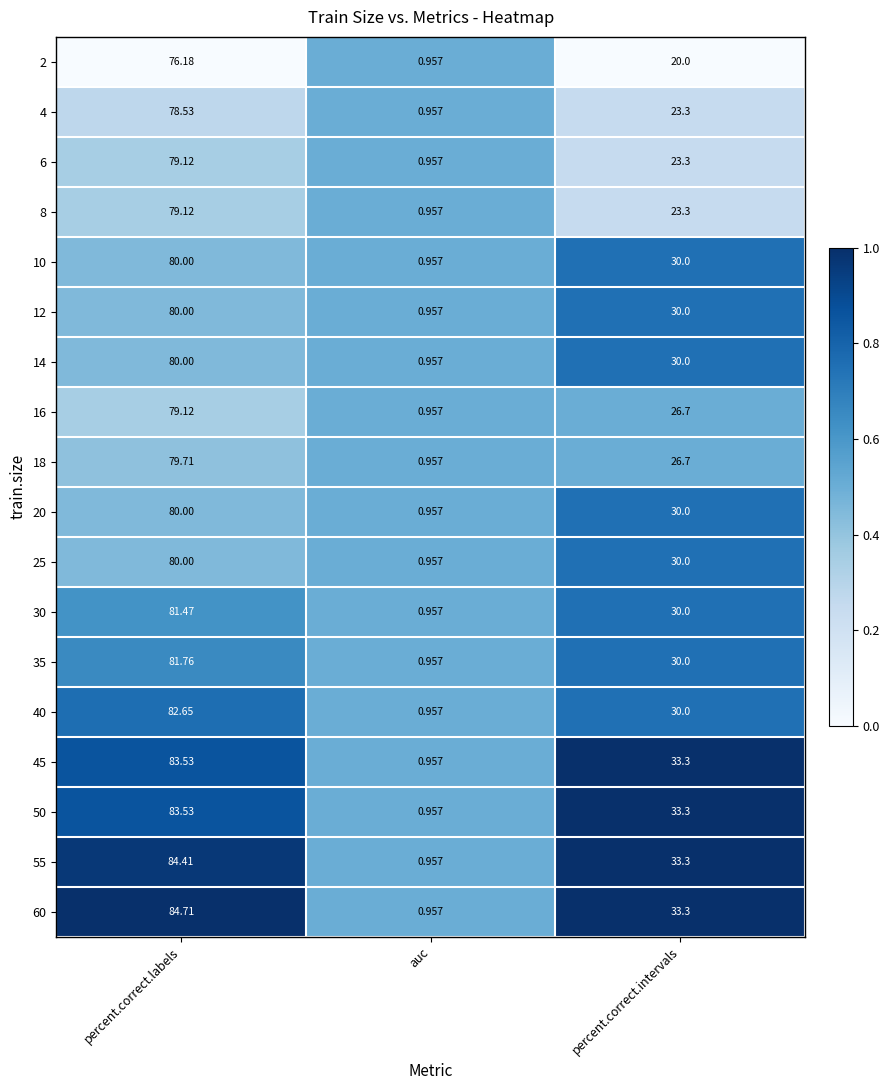

Which series has the largest total across all categories?

60